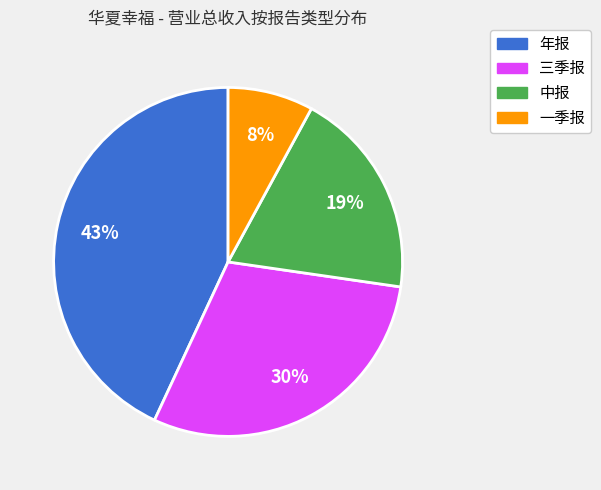

Rank the categories by value from lowest to highest.

一季报, 中报, 三季报, 年报